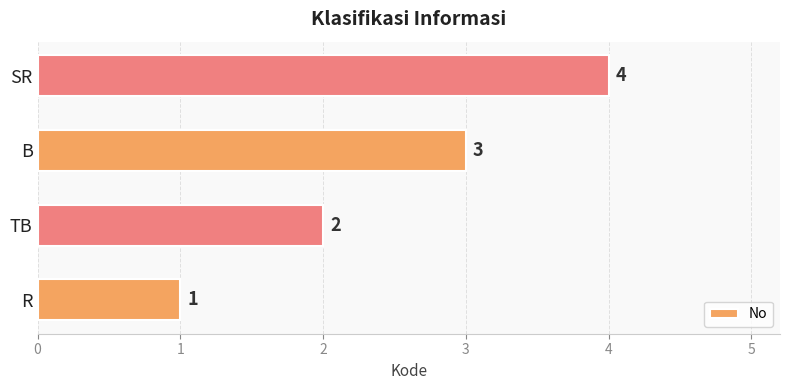

How many categories are shown in the chart?

4